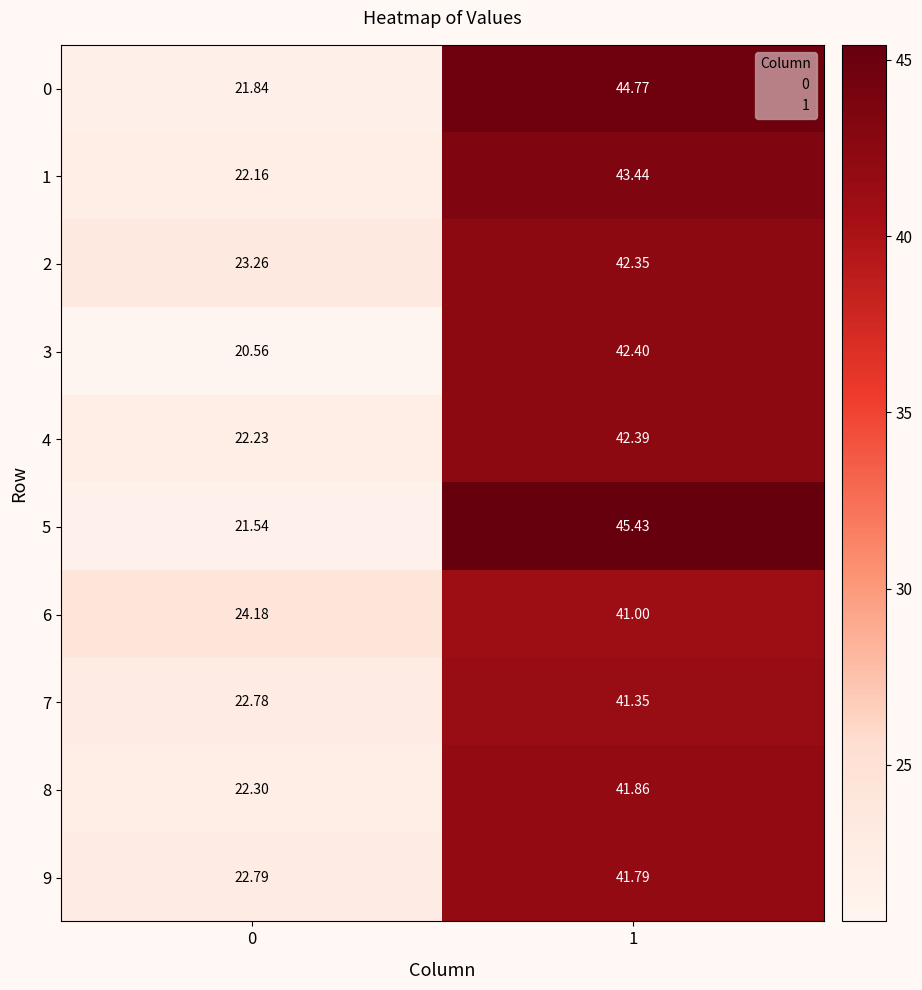

Count the number of data series in this chart.

10